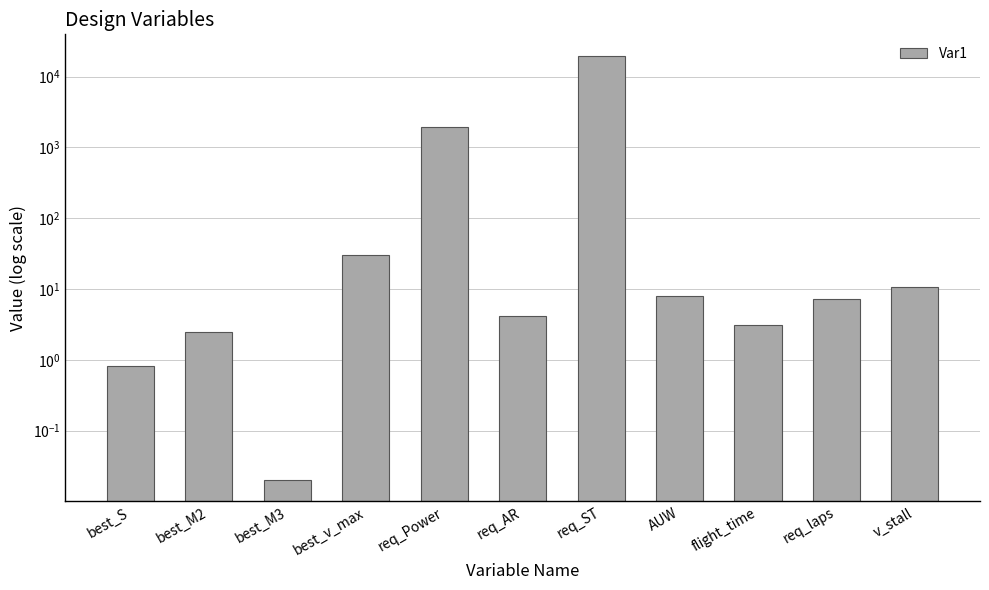

What is the approximate value at req_Power?

1934.5